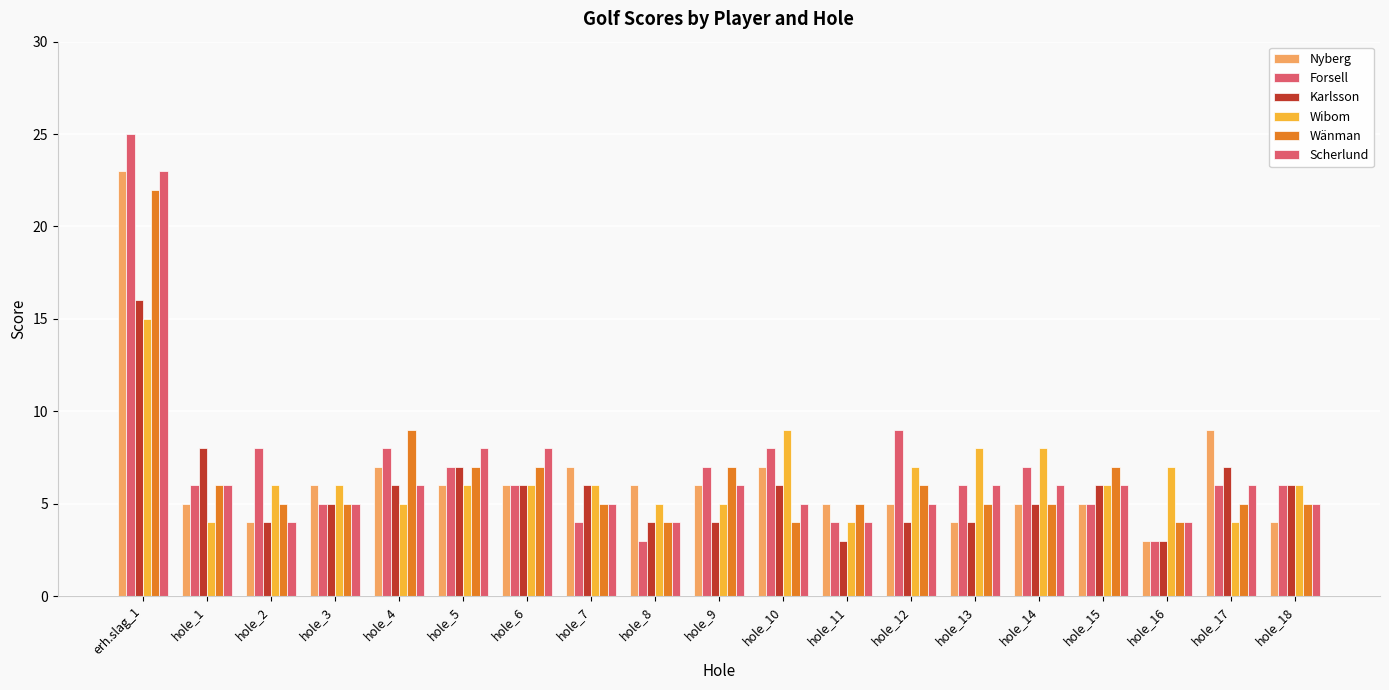

What is the total value across all series at hole_17?

37